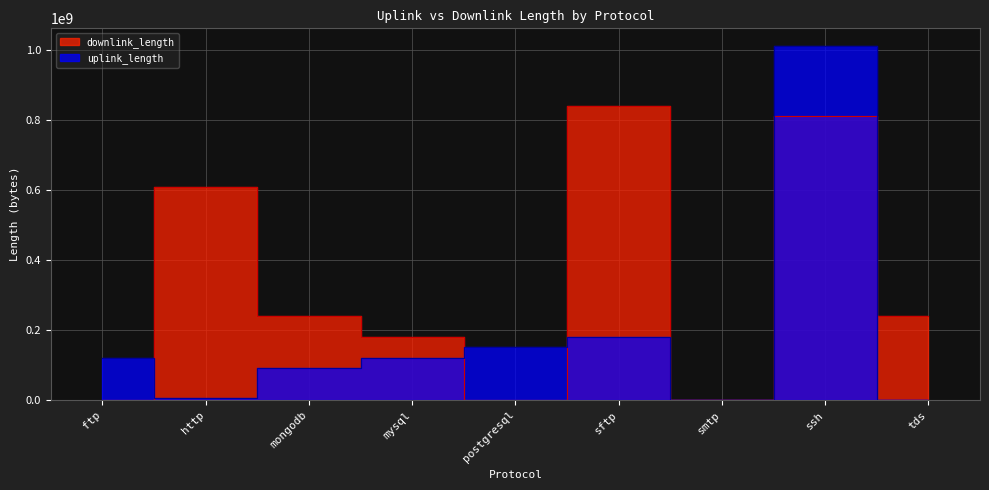

True or false: downlink_length has a value of 240021829 at mongodb.

True